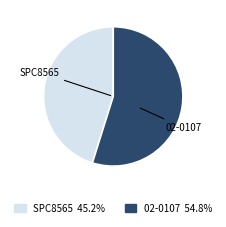

Is it true that SPC8565 is 50% of the pie?

False